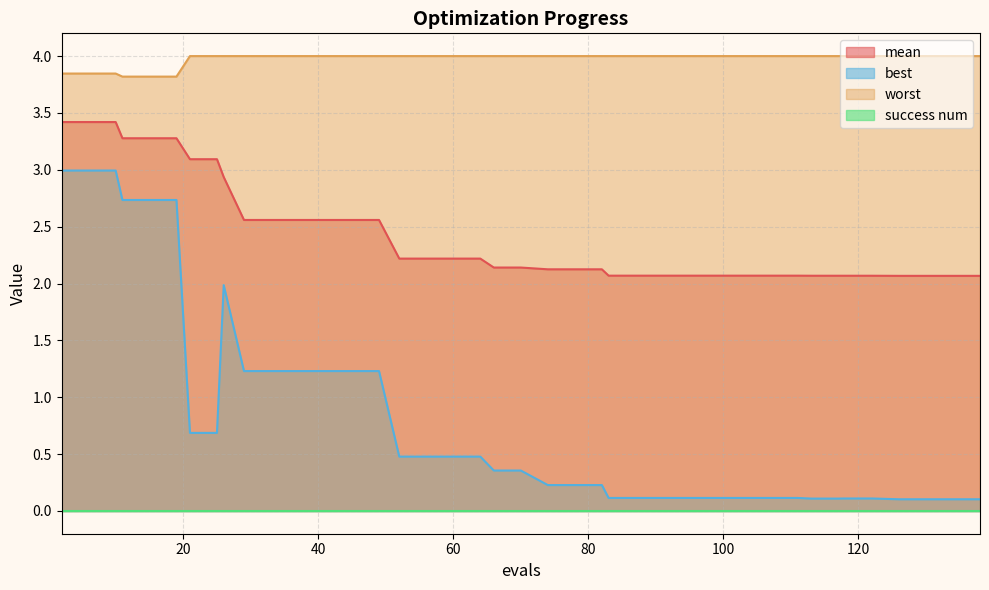

True or false: worst has more than 0 interior local peaks.

False